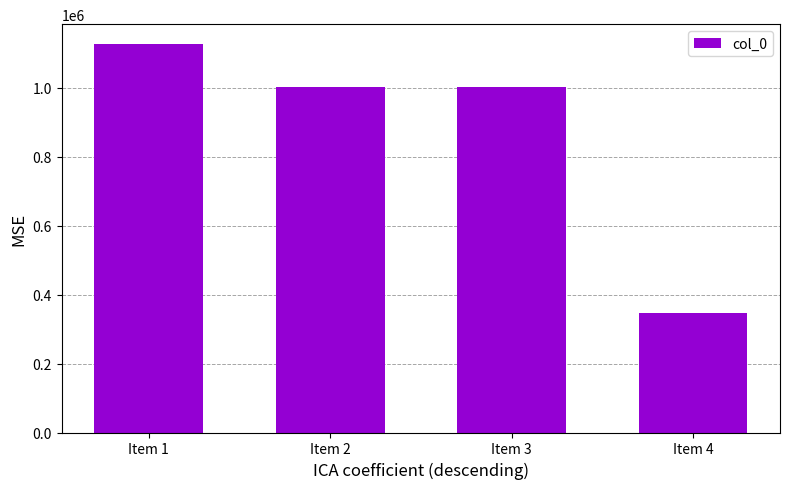

What is the approximate value at Item 3?

1001302